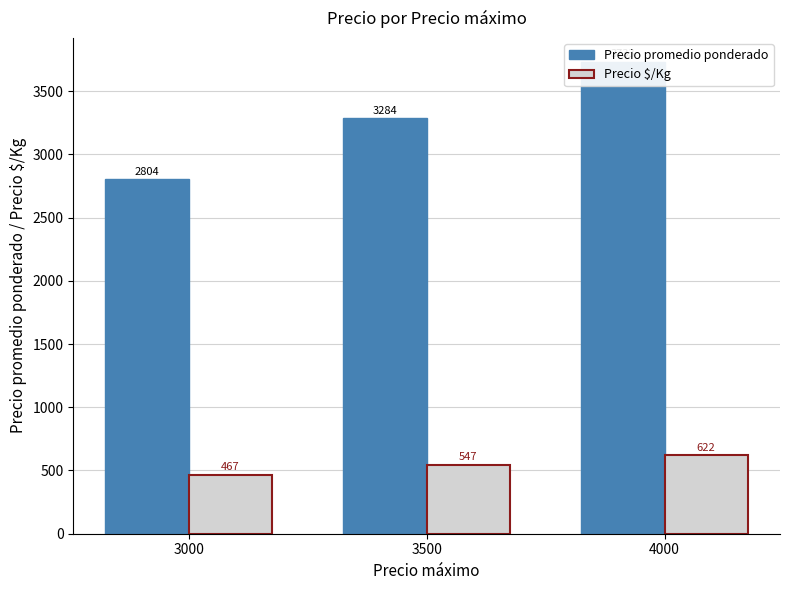

What is the average value of the Precio $/Kg series?

545